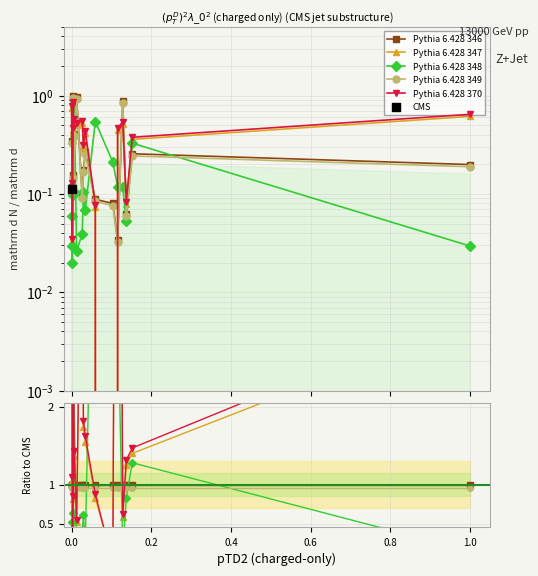

Which series has the largest total across all categories?

Pythia 6.428 370